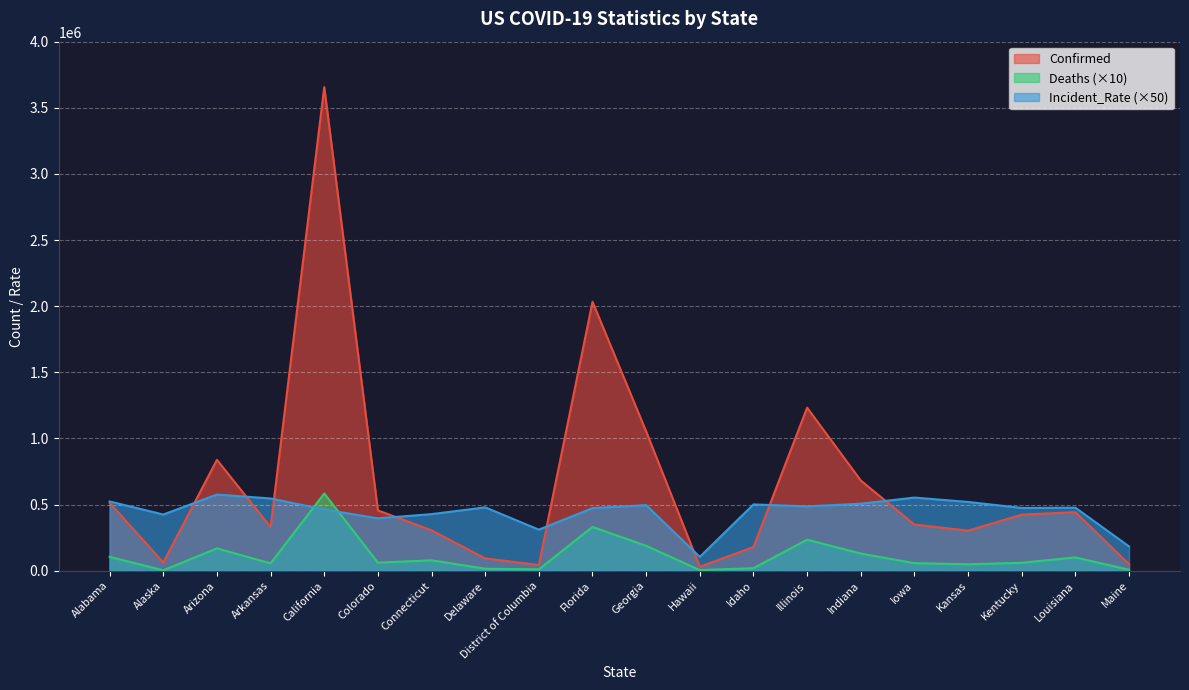

True or false: Deaths has more than 1 points higher than both neighbors.

True